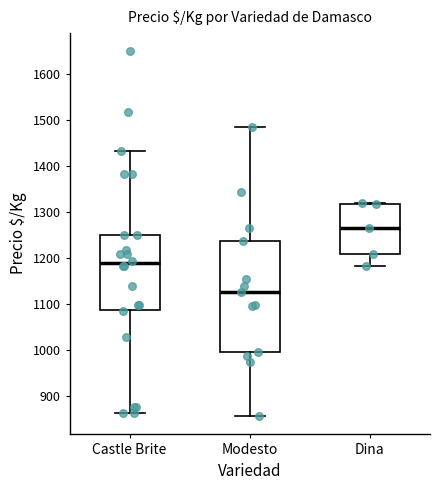

Reading left to right, transcribe this box plot: for each box, give where its median line is, the range the box spans, and where its two whiskers end, as read against the y-axis. The values are not printed on the chart, so give them approximately, as read against the axis.

Castle Brite: median 1190, box 1090 to 1250, whiskers 860 to 1430
Modesto: median 1130, box 1000 to 1240, whiskers 860 to 1480
Dina: median 1260, box 1210 to 1320, whiskers 1180 to 1320